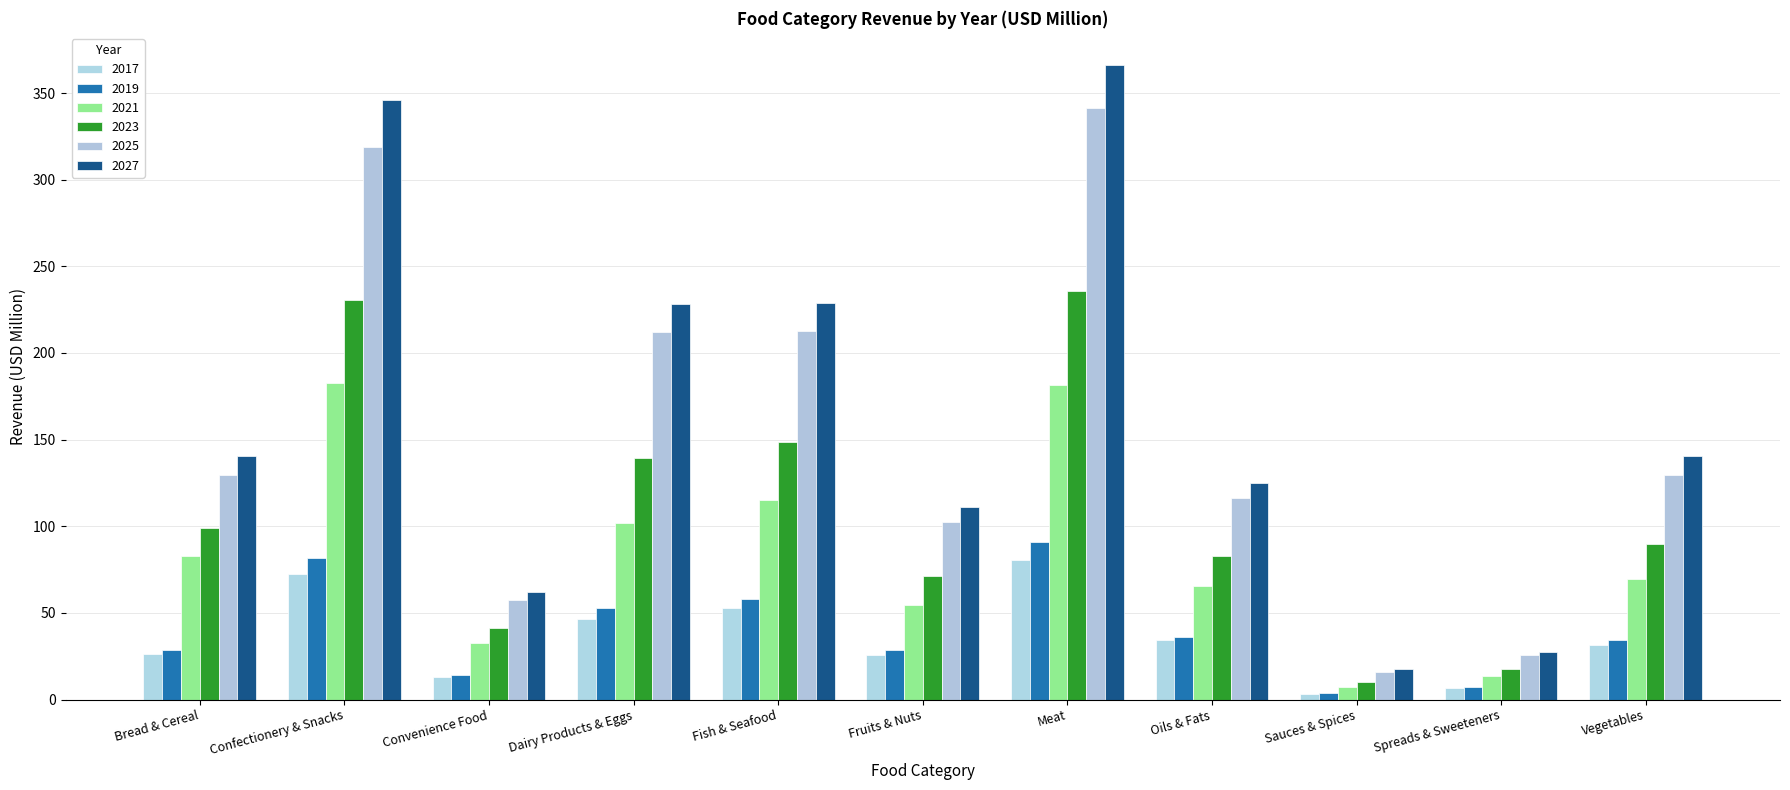

The value of 2017 at Oils & Fats is 34.4. True or false?

True